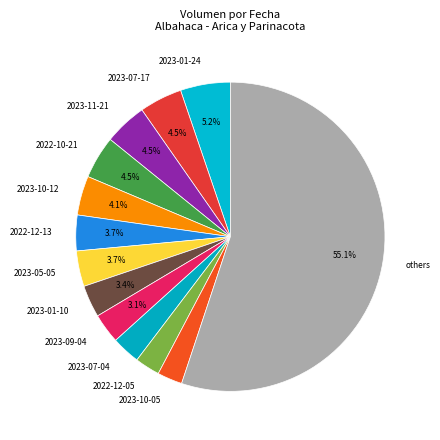

Count the number of slices in the pie.

13